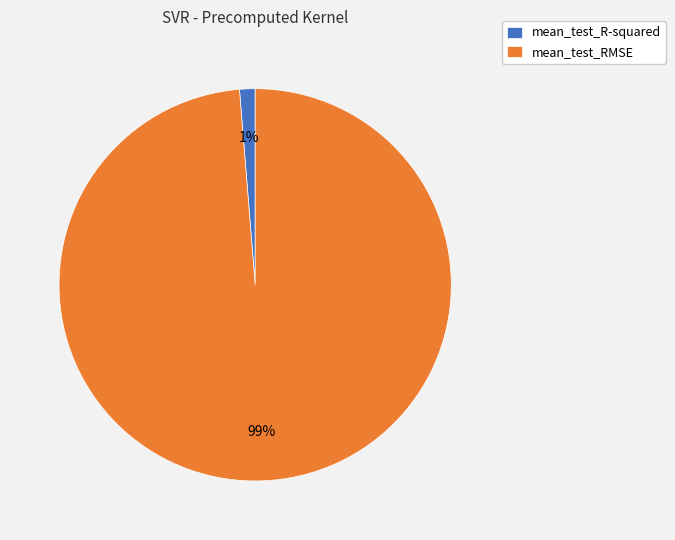

Does mean_test_RMSE represent more than half of the total?

Yes